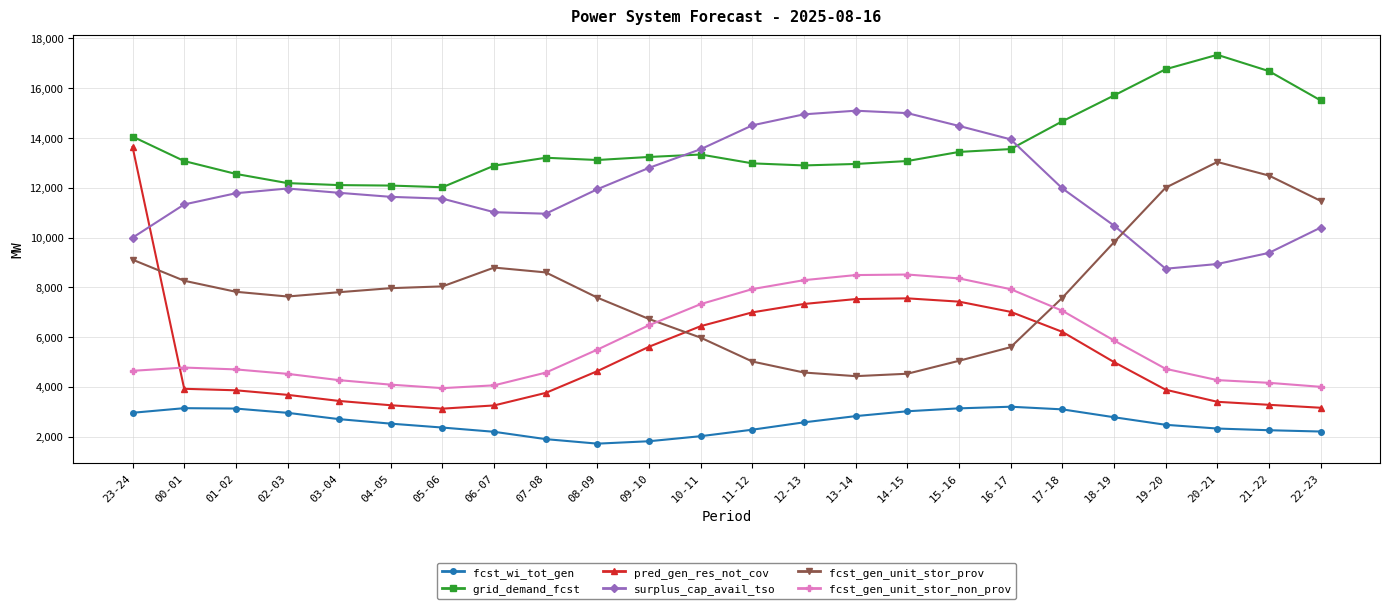

How many intersections are there between surplus_cap_avail_tso and grid_demand_fcst?

2